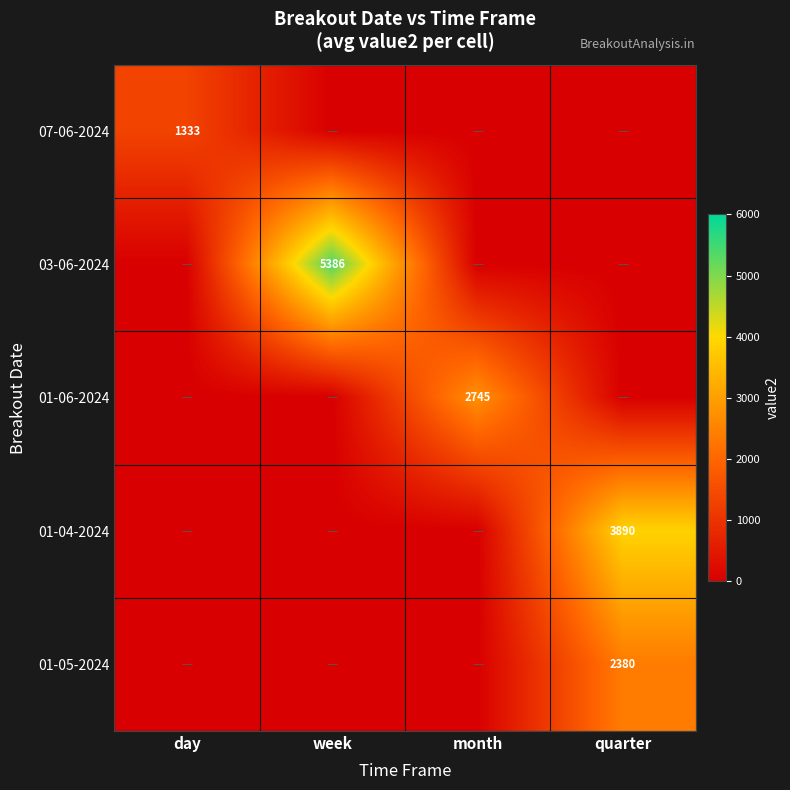

What is the sum of all 01-06-2024 values?

2745.1